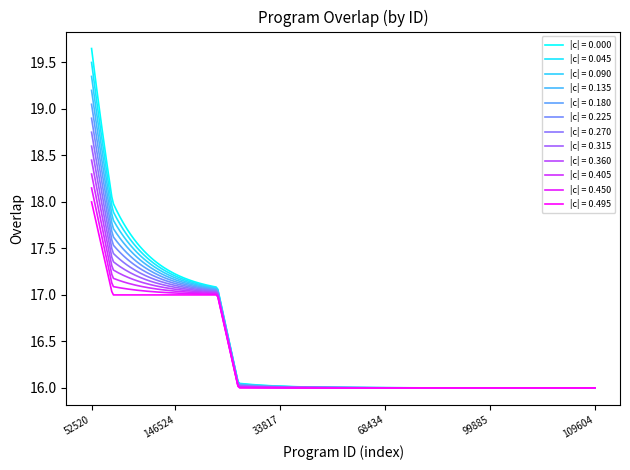

Does the chart display data point markers on the line(s)?

No